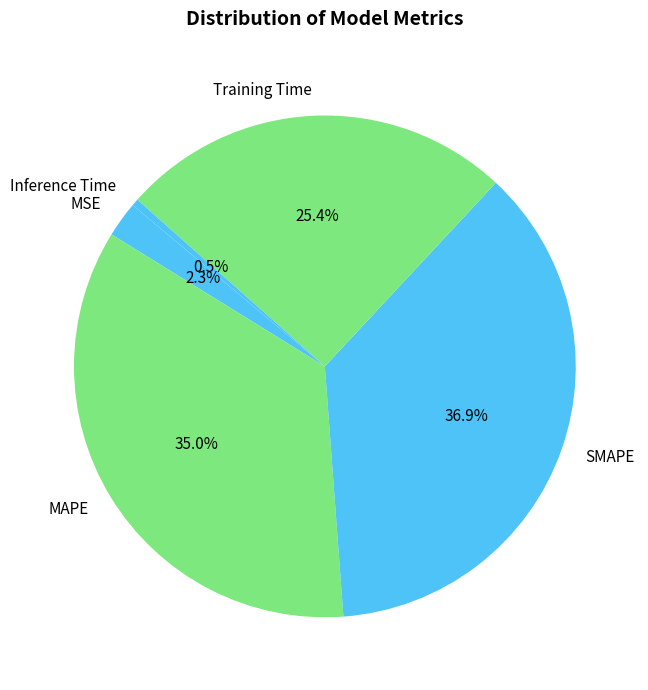

Which has a higher value, Training Time or Inference Time?

Training Time